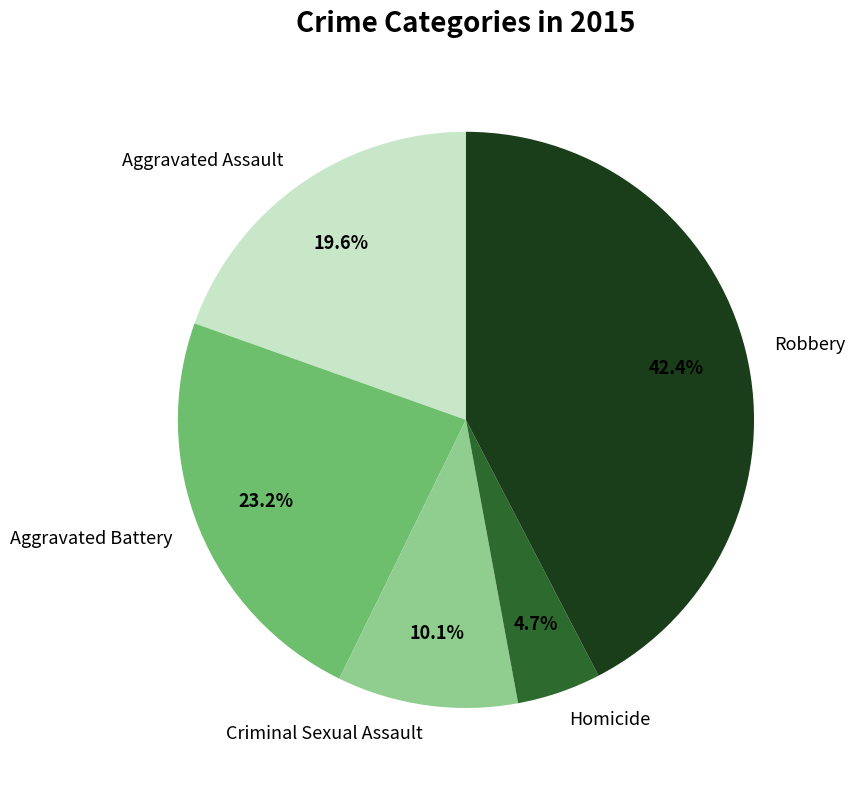

Is Aggravated Battery the majority of the pie?

No